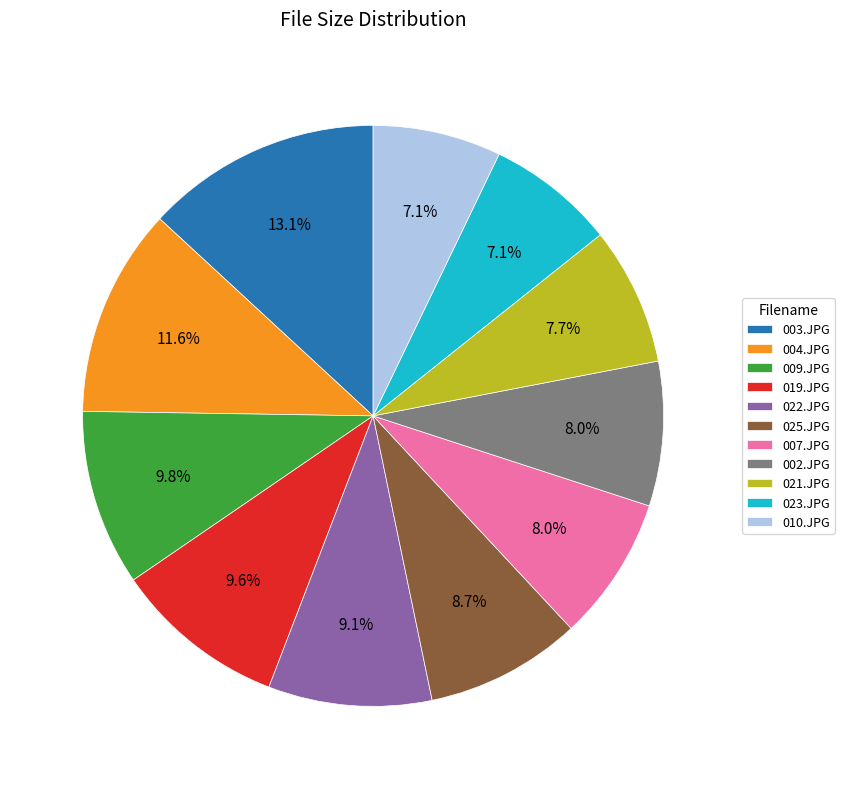

How many slices are in this pie chart?

11